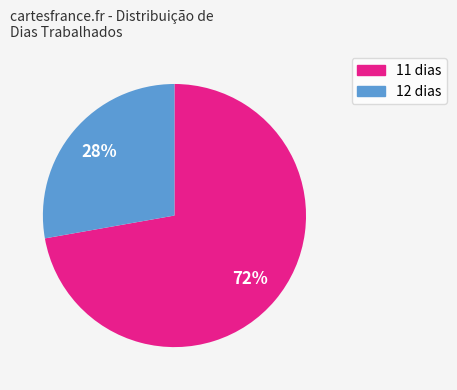

Is there any slice that represents more than half of the pie?

Yes